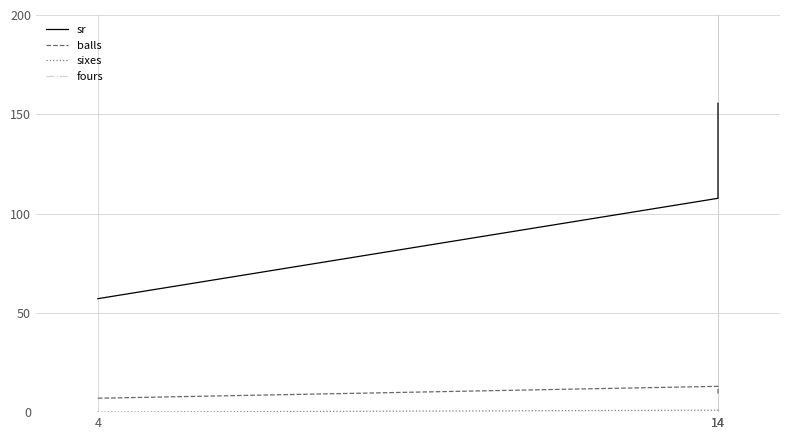

Is the value of fours at 14 greater than the value of balls at 14?

No